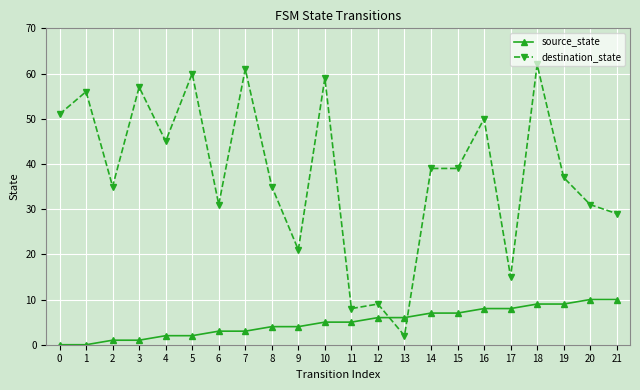

Does the chart display data point markers on the line(s)?

Yes